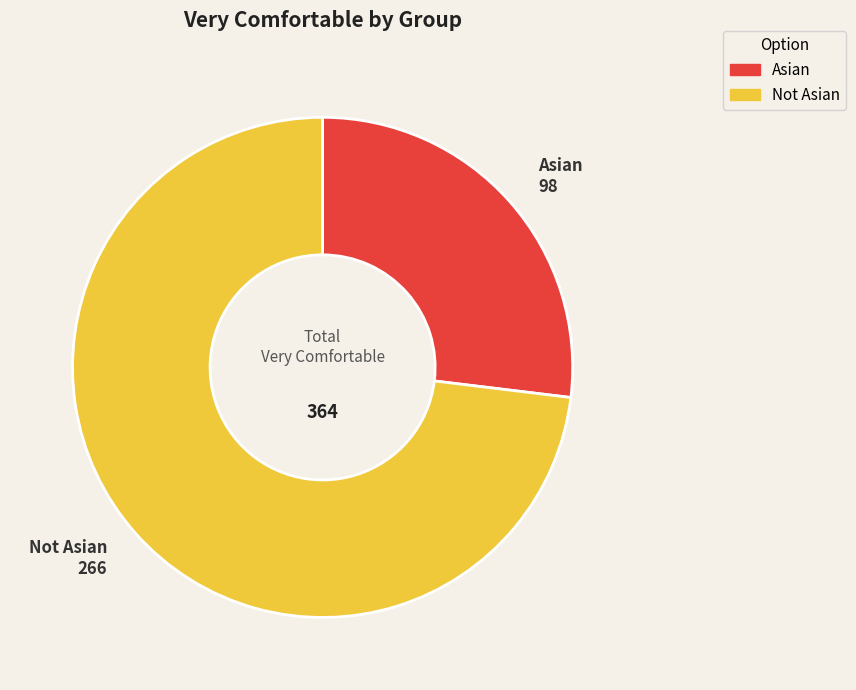

Is it true that Asian is 39% of the pie?

False